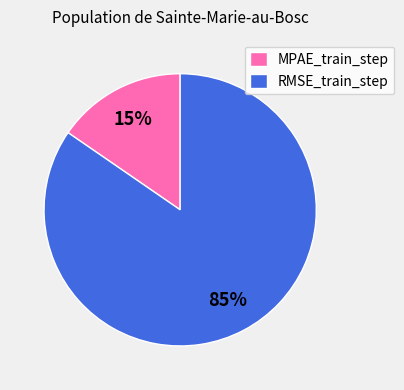

To the nearest percent, what is the average slice percentage?

50%